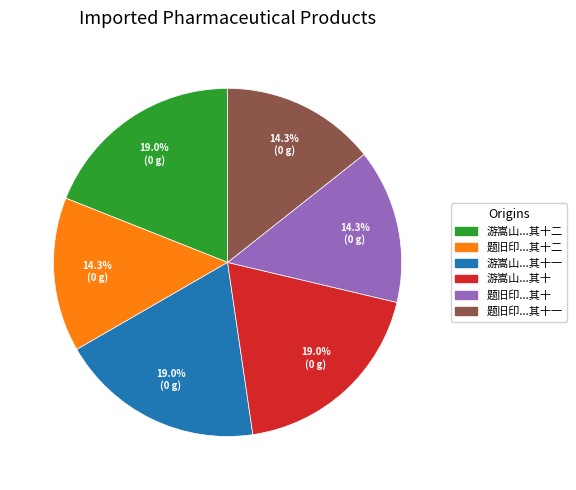

To the nearest percent, what is the difference between the largest and smallest slice percentages?

5%